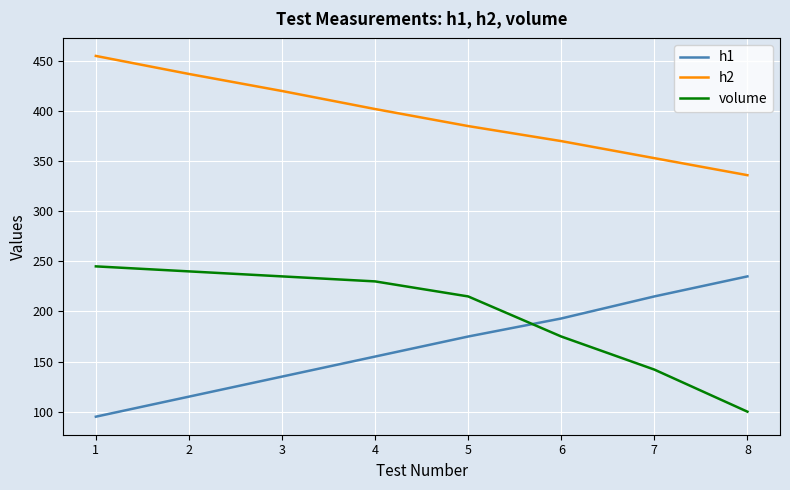

True or false: h2 has more than 2 interior local peaks.

False